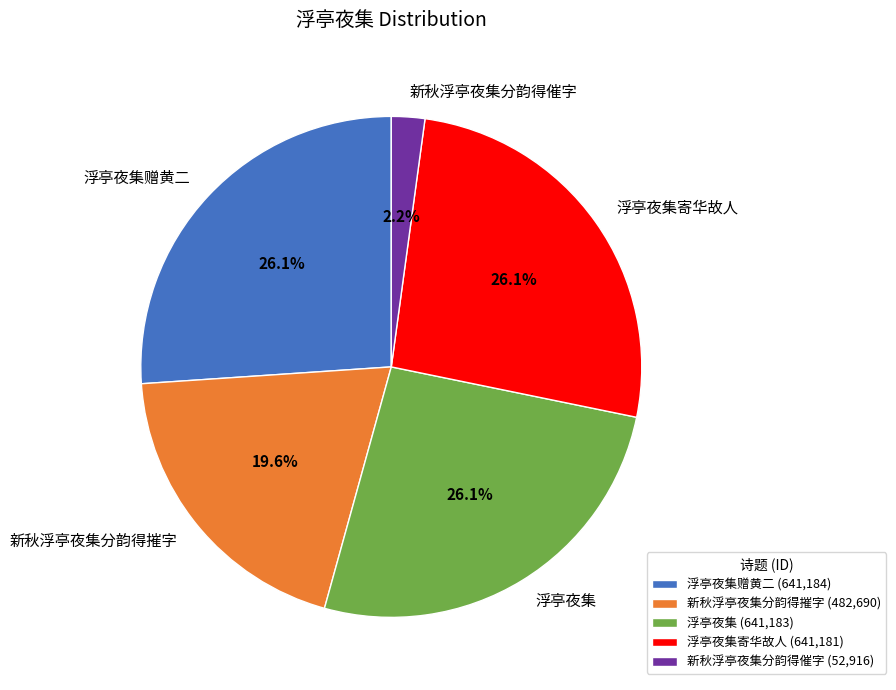

Is there any slice that represents more than half of the pie?

No